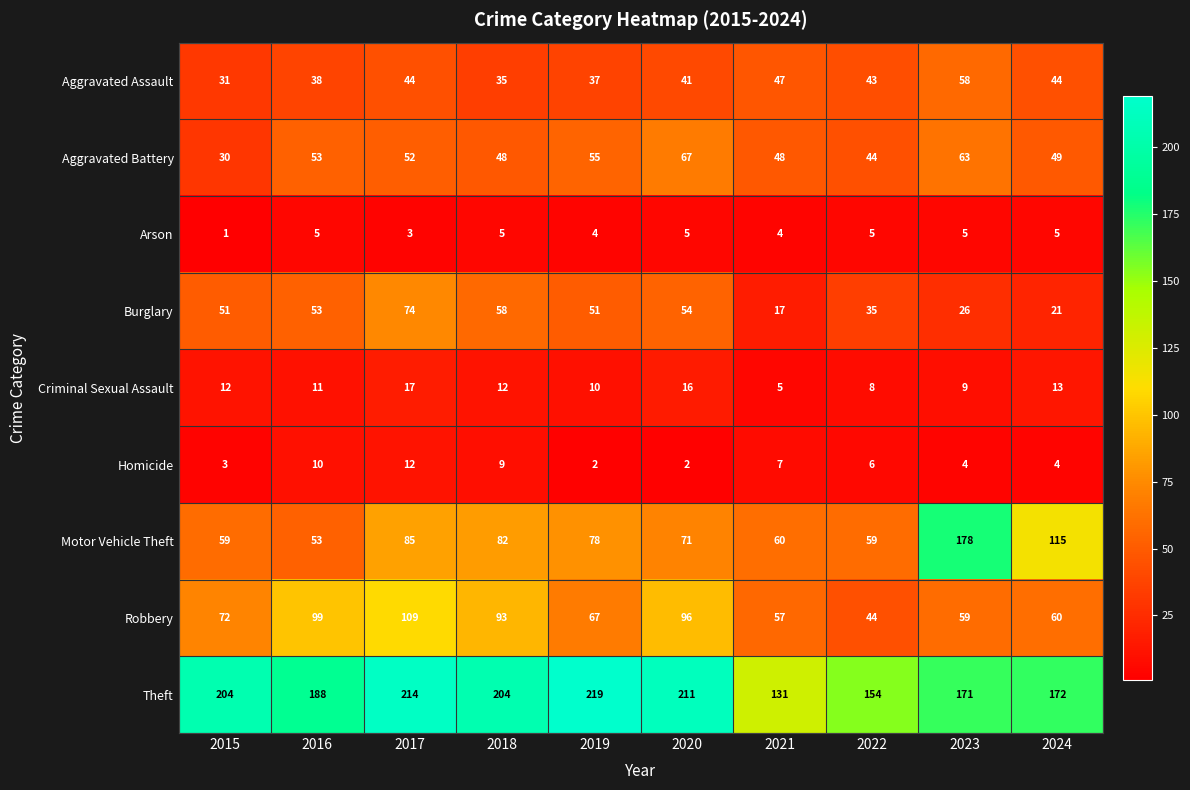

The Aggravated Battery series shows 48 at 2018. True or false?

True